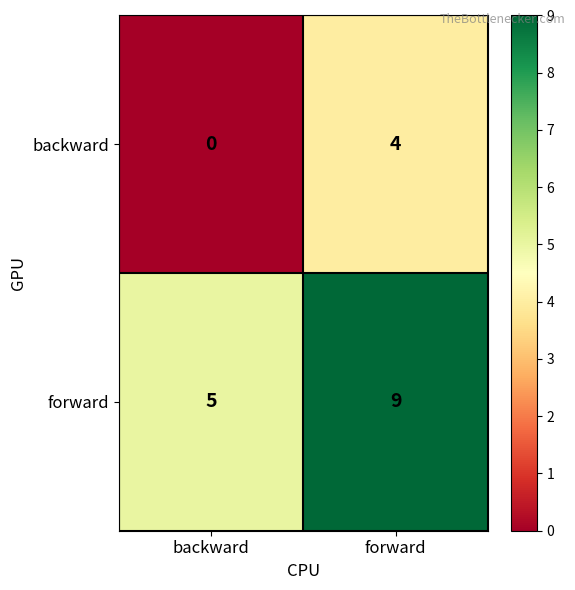

At how many categories does at least one series exceed 2?

2